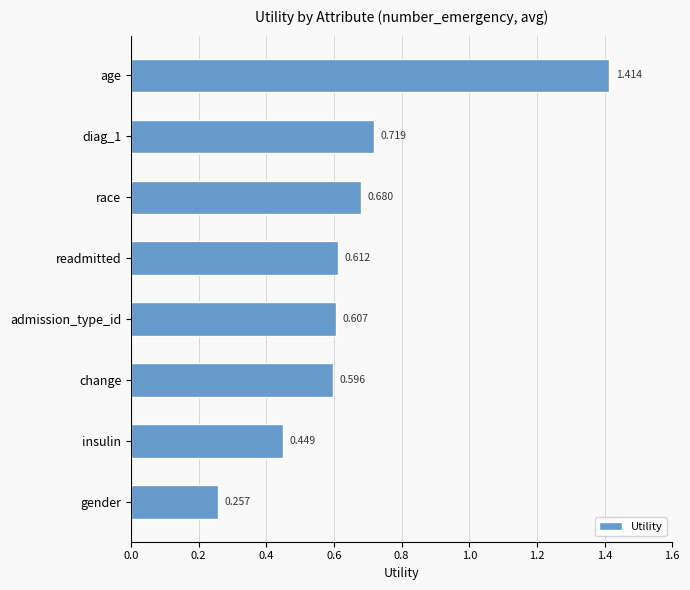

Where is the data nearest to the value 0?

gender